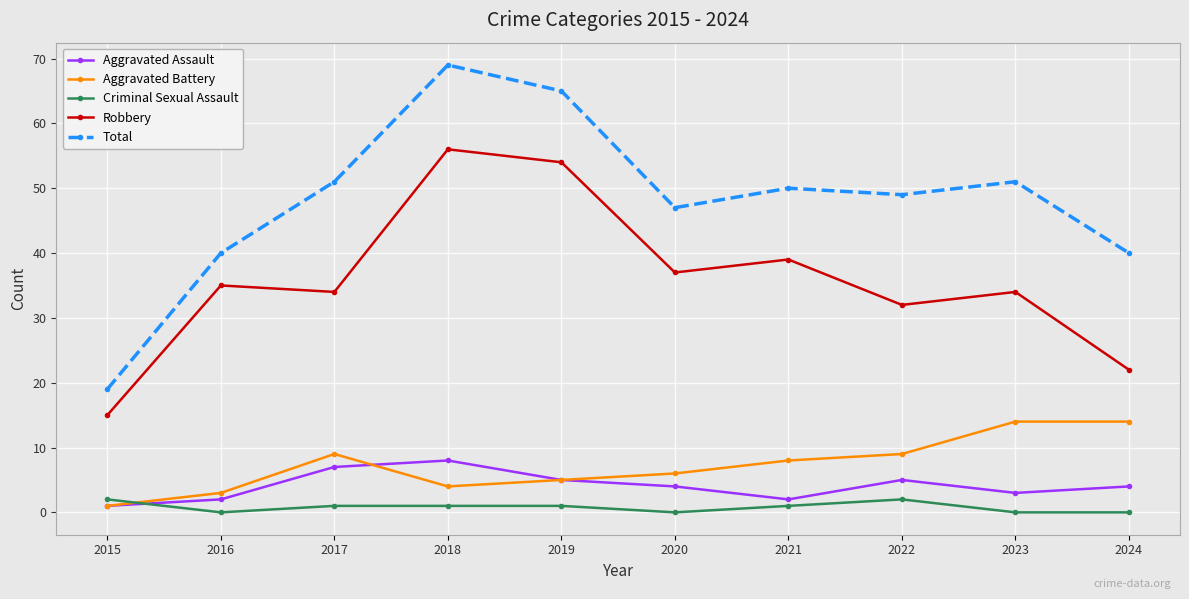

How many lines are shown in the chart?

5